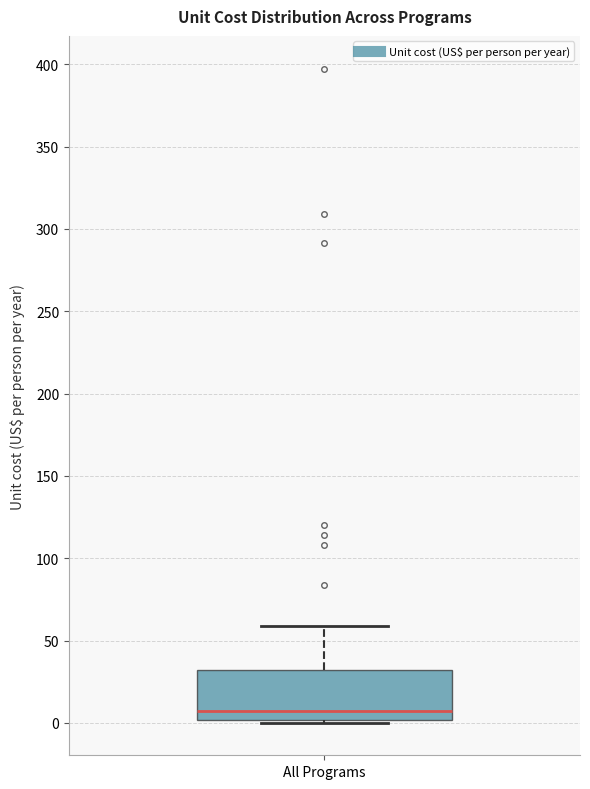

Read this box plot against the y-axis: the position of the median line, the range covered by the box, and the ends of both whiskers. The values are not printed on the chart, so give them approximately, as read against the axis.

median 5, box 0 to 30, whiskers 0 to 60